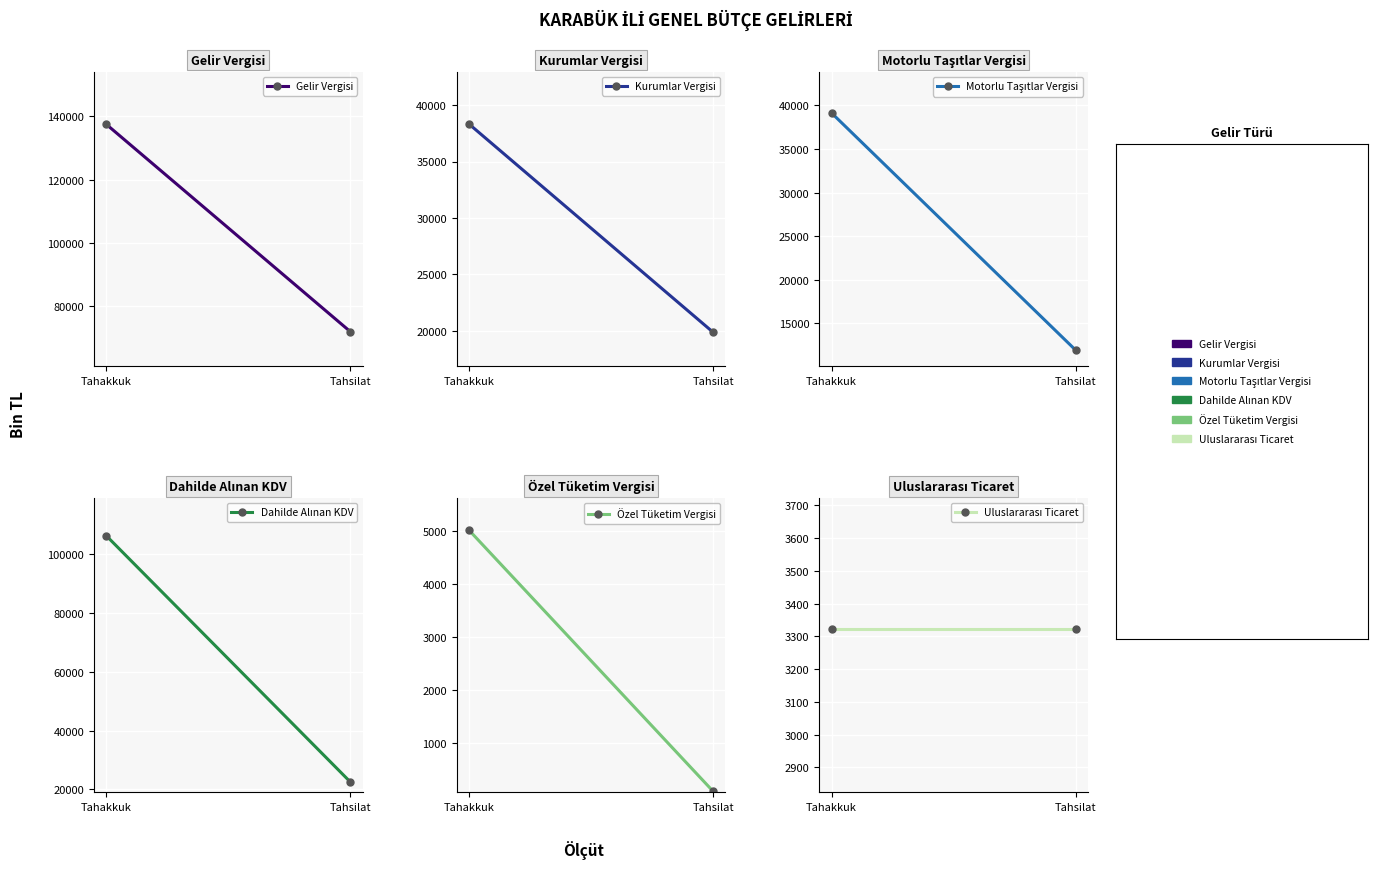

The value of Dahilde Alınan KDV at Tahsilat is 22507. True or false?

True